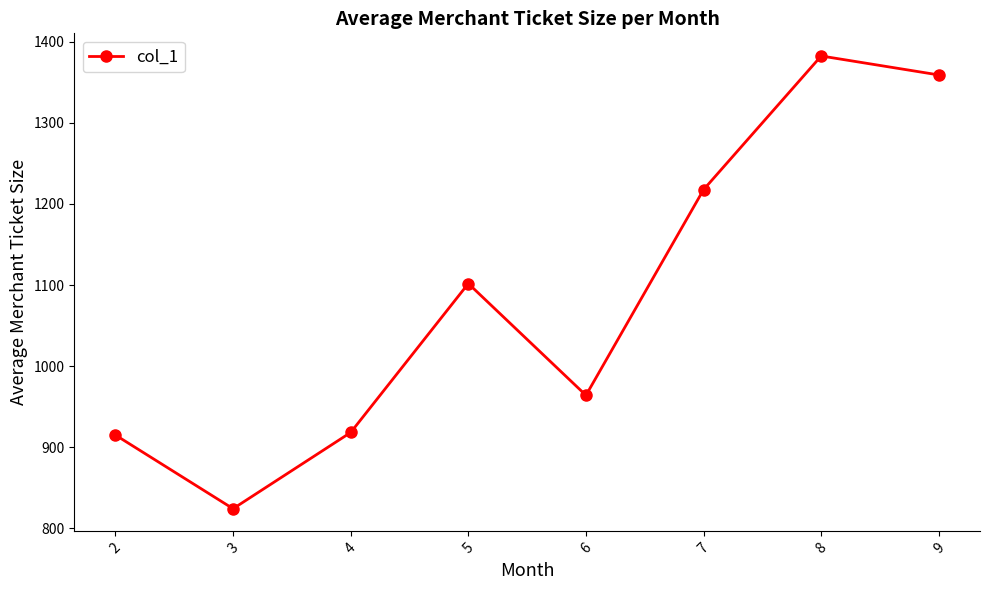

What is the change in value from 2 to 4?

+3.2